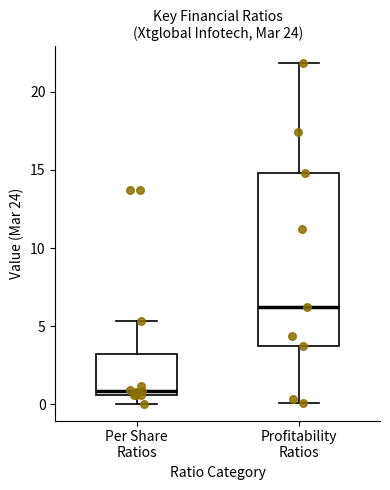

Which box has the lowest median line?

Per Share Ratios